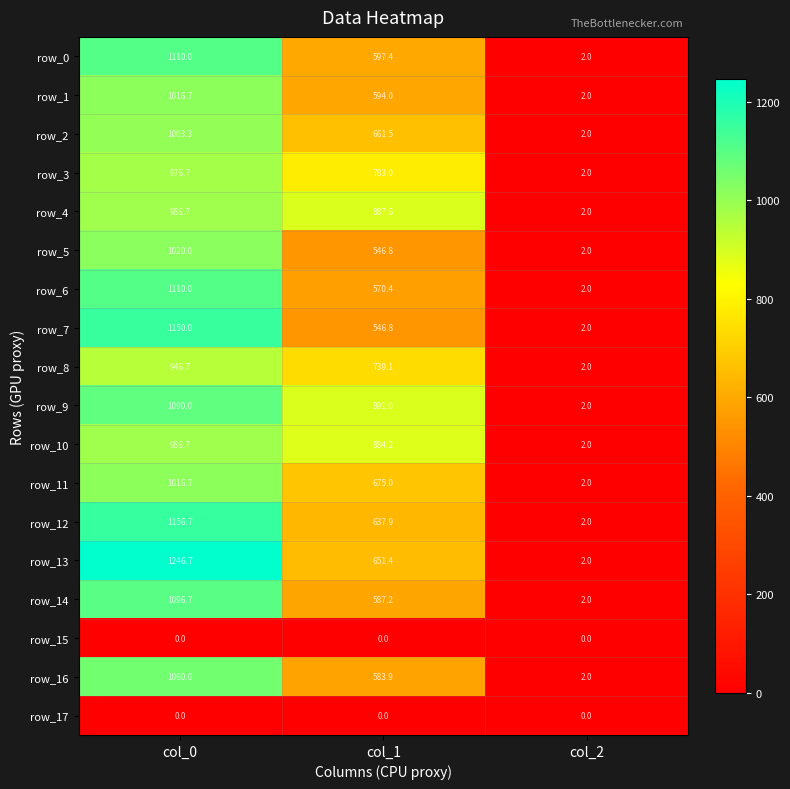

What is the sum of all row_14 values?

1685.9